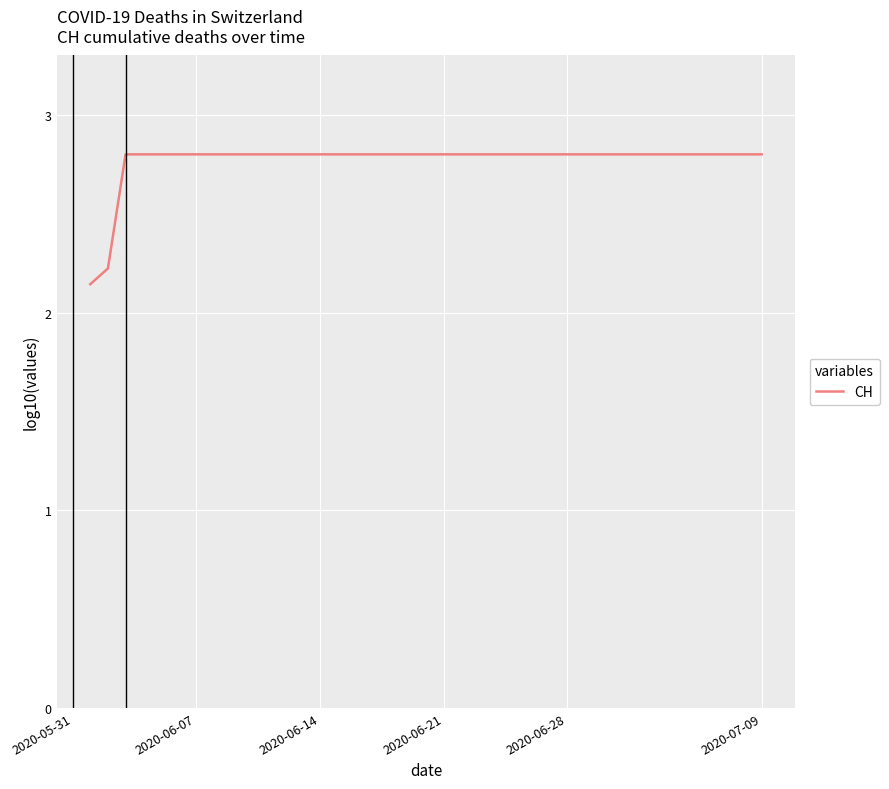

Does the chart display data point markers on the line(s)?

No